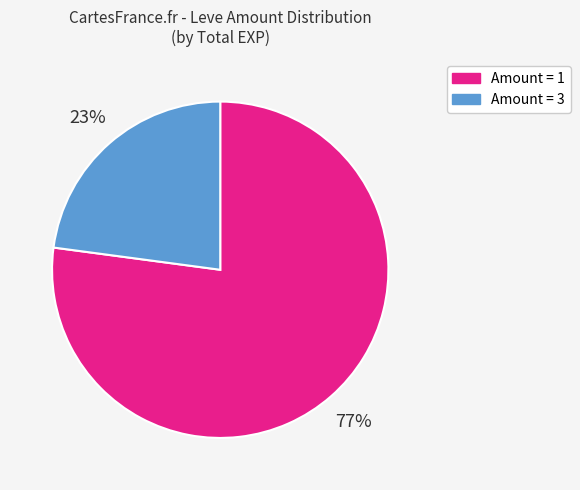

Count the number of slices in the pie.

2